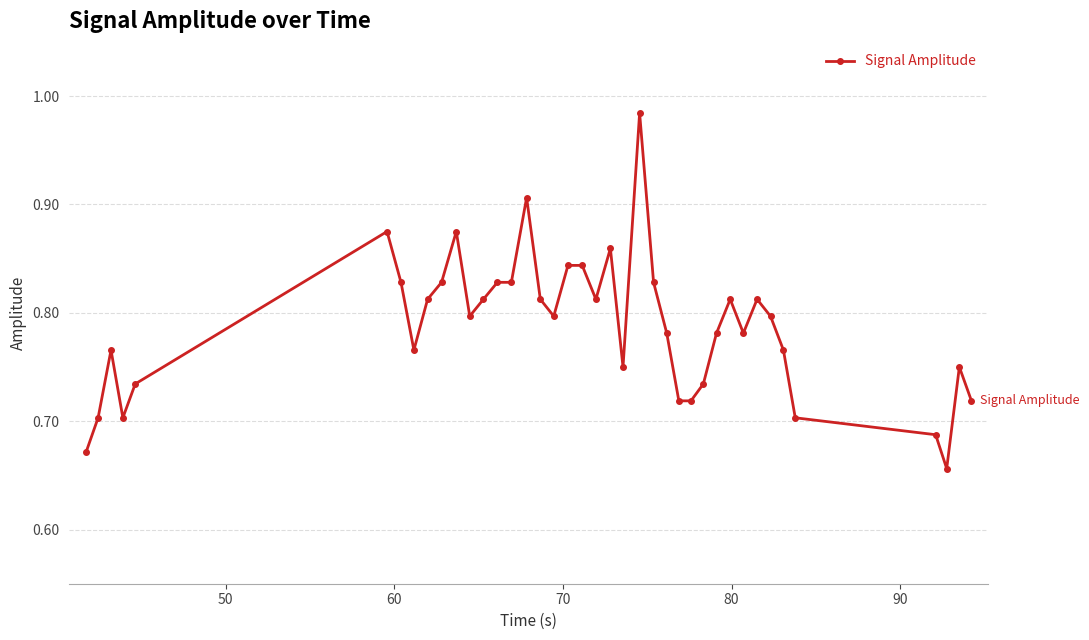

What is the difference between the maximum and minimum values?

0.3